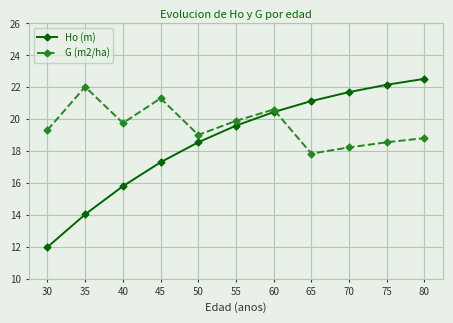

Does the chart display data point markers on the line(s)?

Yes